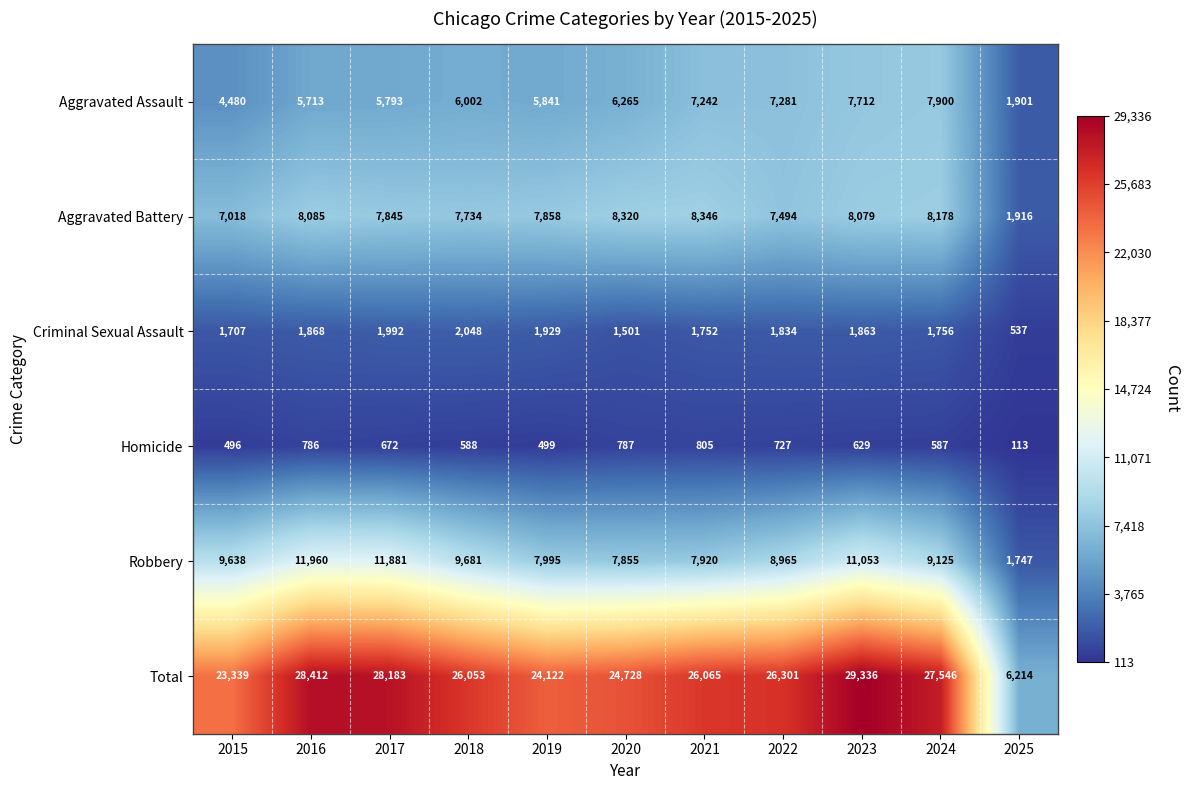

Rank the series by their maximum value, from highest to lowest.

Total, Robbery, Aggravated Battery, Aggravated Assault, Criminal Sexual Assault, Homicide